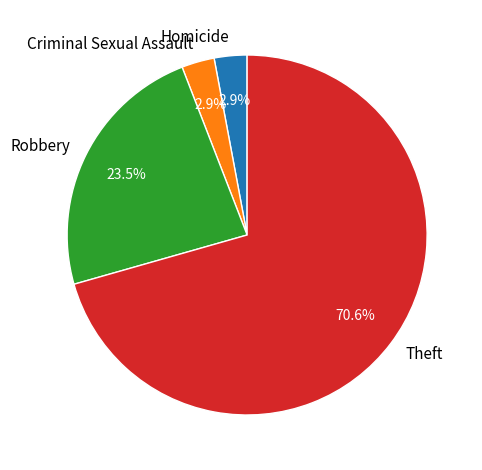

What is the ratio of the value at Homicide to the value at Criminal Sexual Assault?

1.0